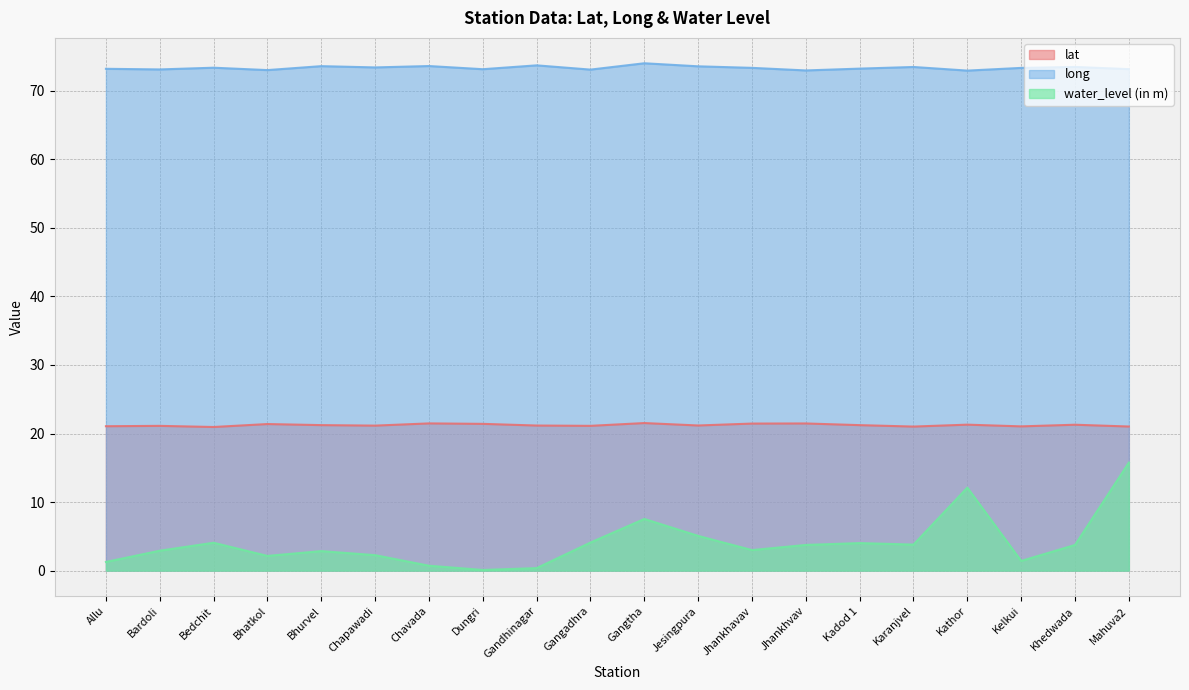

Which series has the largest total across all categories?

long